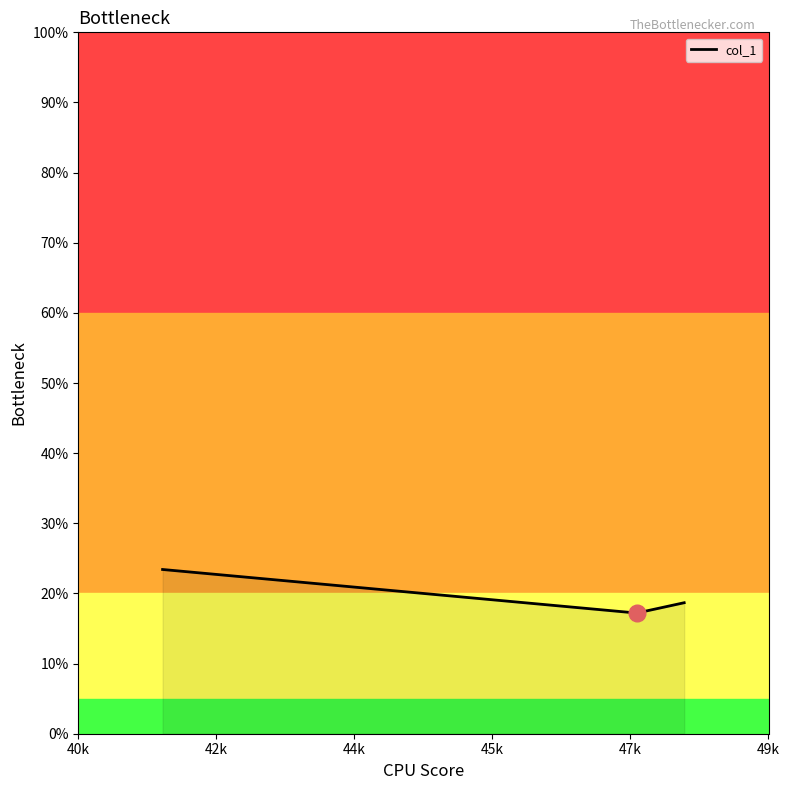

What is the maximum value shown in the chart?

23.4